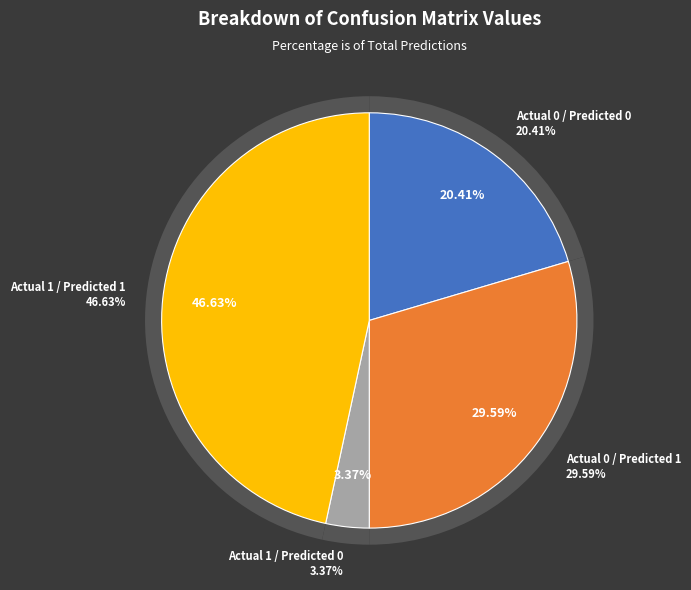

Which category has the biggest portion of the pie?

Actual 1 / Predicted 1